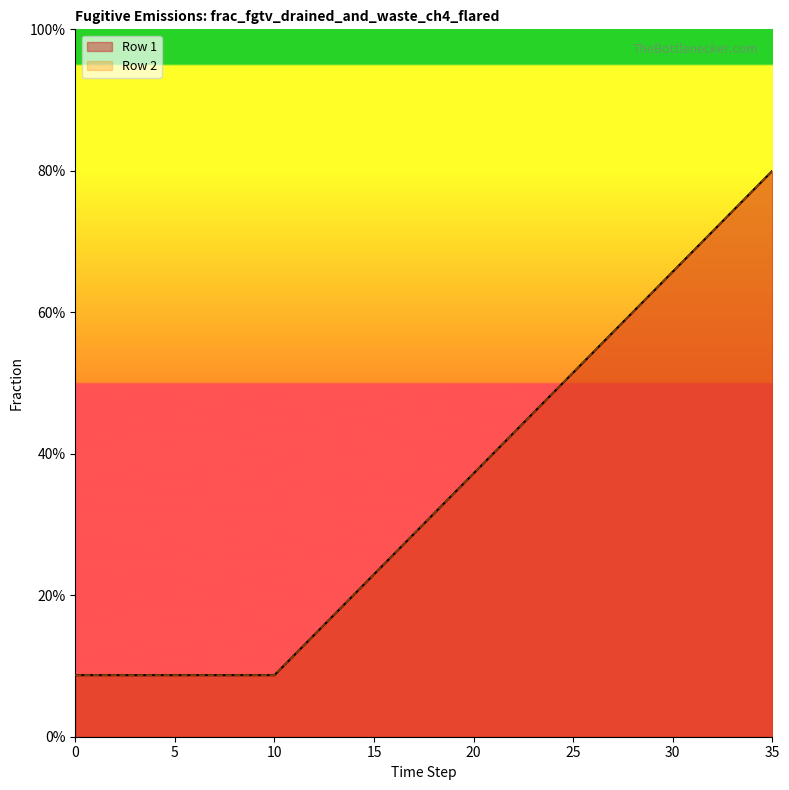

Reading left to right, extract all data points from this chart.

Row 1: 0=0.1	1=0.1	2=0.1	3=0.1	4=0.1	5=0.1	6=0.1	7=0.1	8=0.1	9=0.1	10=0.1	11=0.1	12=0.1	13=0.2	14=0.2	15=0.2	16=0.3	17=0.3	18=0.3	19=0.3	20=0.4	21=0.4	22=0.4	23=0.5	24=0.5	25=0.5	26=0.5	27=0.6	28=0.6	29=0.6	30=0.7	31=0.7	32=0.7	33=0.7	34=0.8	35=0.8
Row 2: 0=0.1	1=0.1	2=0.1	3=0.1	4=0.1	5=0.1	6=0.1	7=0.1	8=0.1	9=0.1	10=0.1	11=0.1	12=0.1	13=0.2	14=0.2	15=0.2	16=0.3	17=0.3	18=0.3	19=0.3	20=0.4	21=0.4	22=0.4	23=0.5	24=0.5	25=0.5	26=0.5	27=0.6	28=0.6	29=0.6	30=0.7	31=0.7	32=0.7	33=0.7	34=0.8	35=0.8